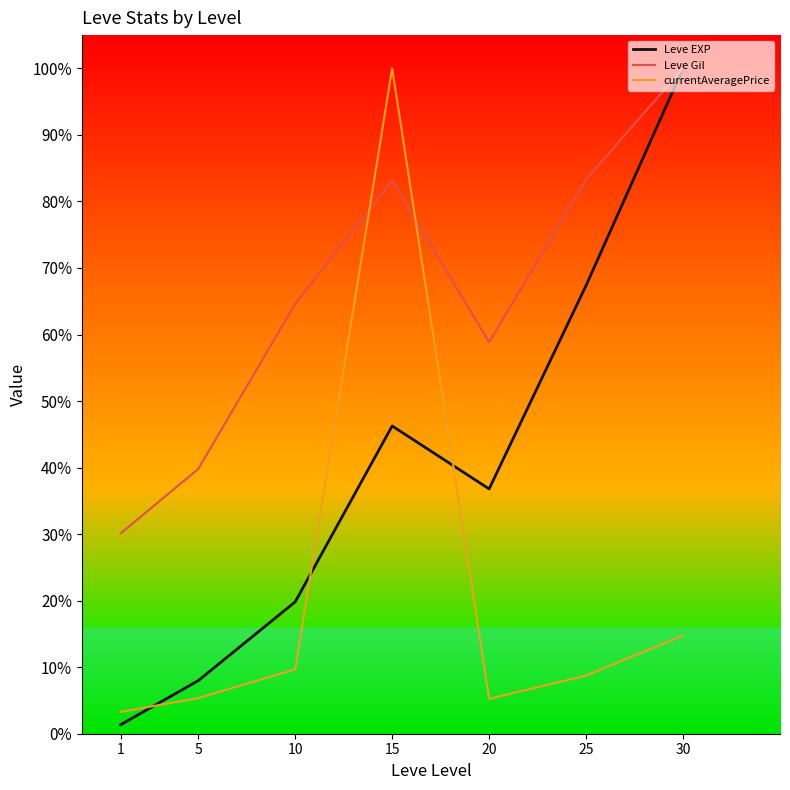

What are all the series names shown in the legend?

Leve EXP, Leve Gil, currentAveragePrice